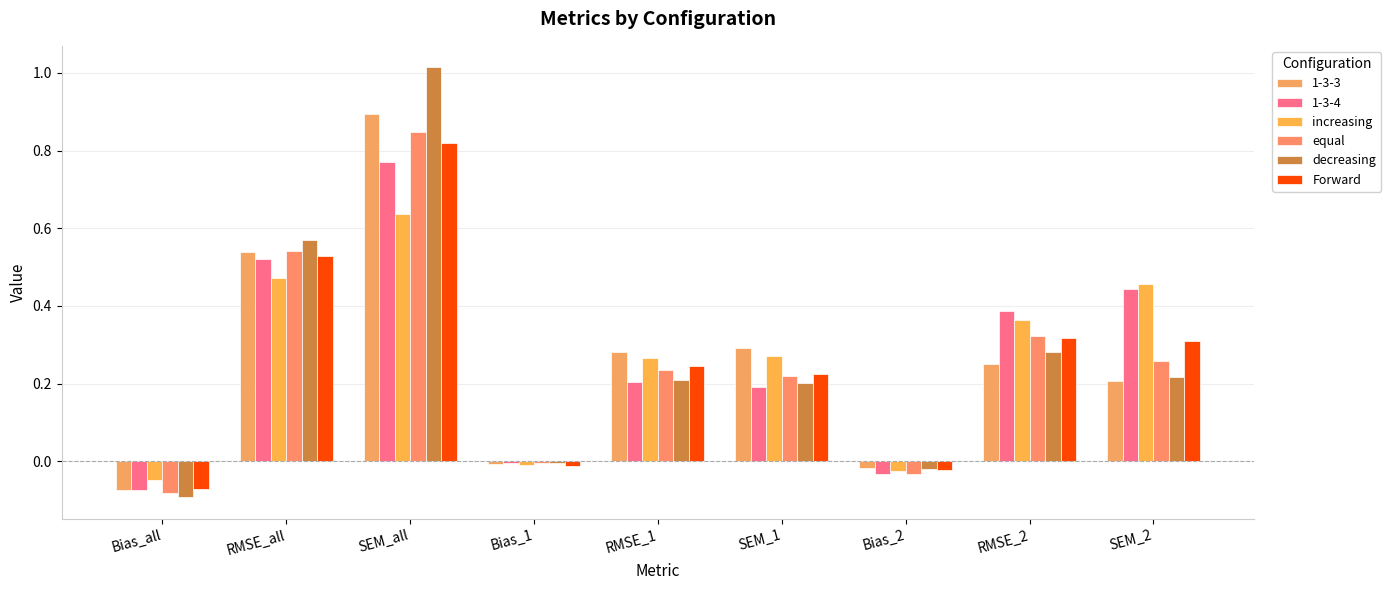

What position from the right is Bias_1?

6